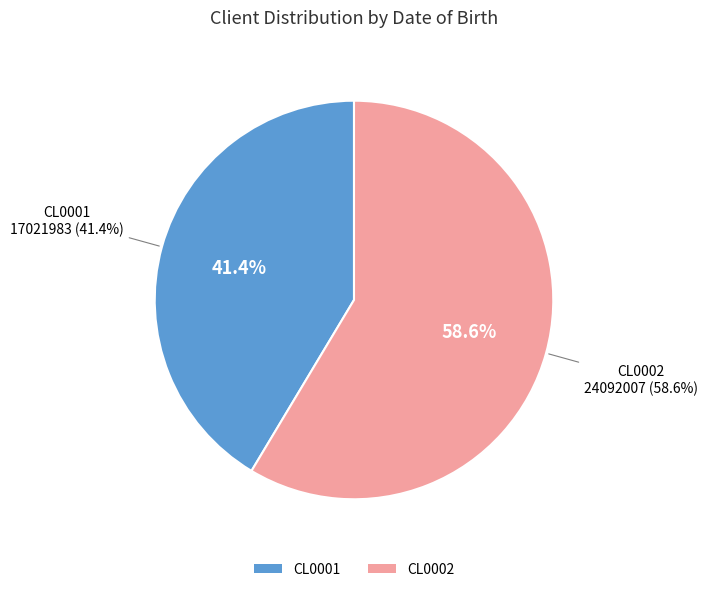

True or false: CL0002 accounts for 65% of the total.

False